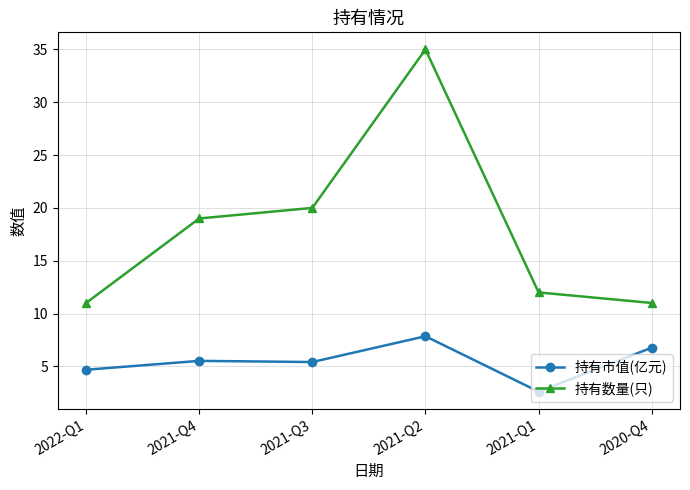

What are all the series names shown in the legend?

持有市值(亿元), 持有数量(只)